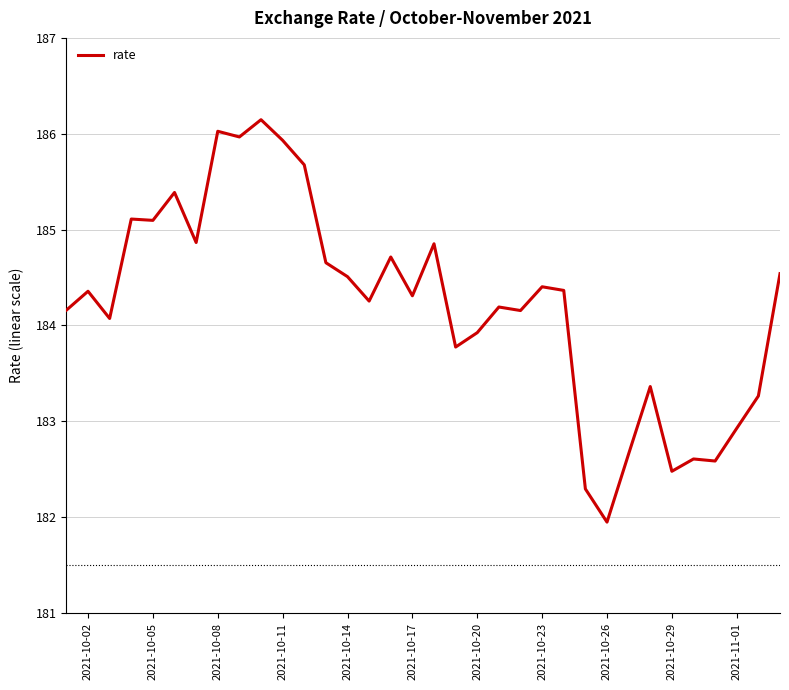

What is the minimum value shown in the chart?

181.9